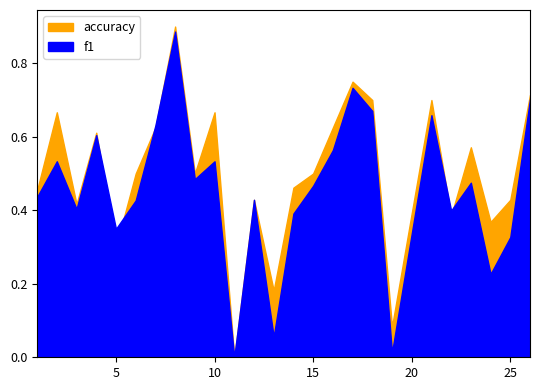

At which label does f1 reach its minimum?

11